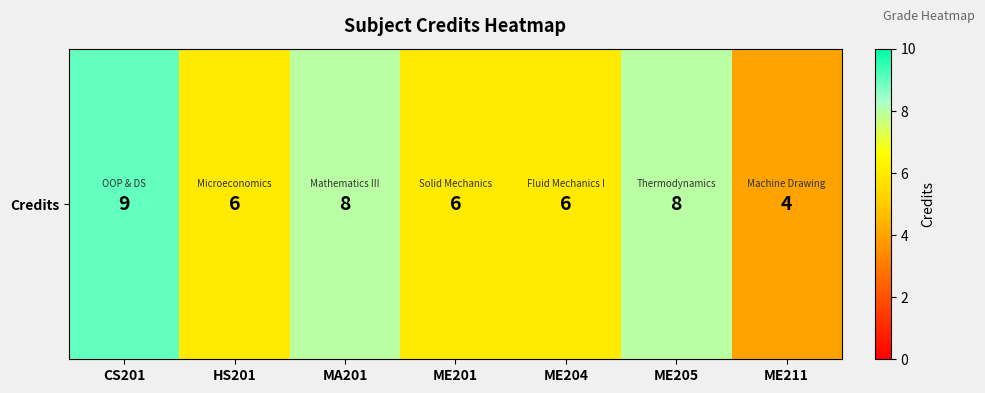

Where is the data nearest to the value 6?

HS201